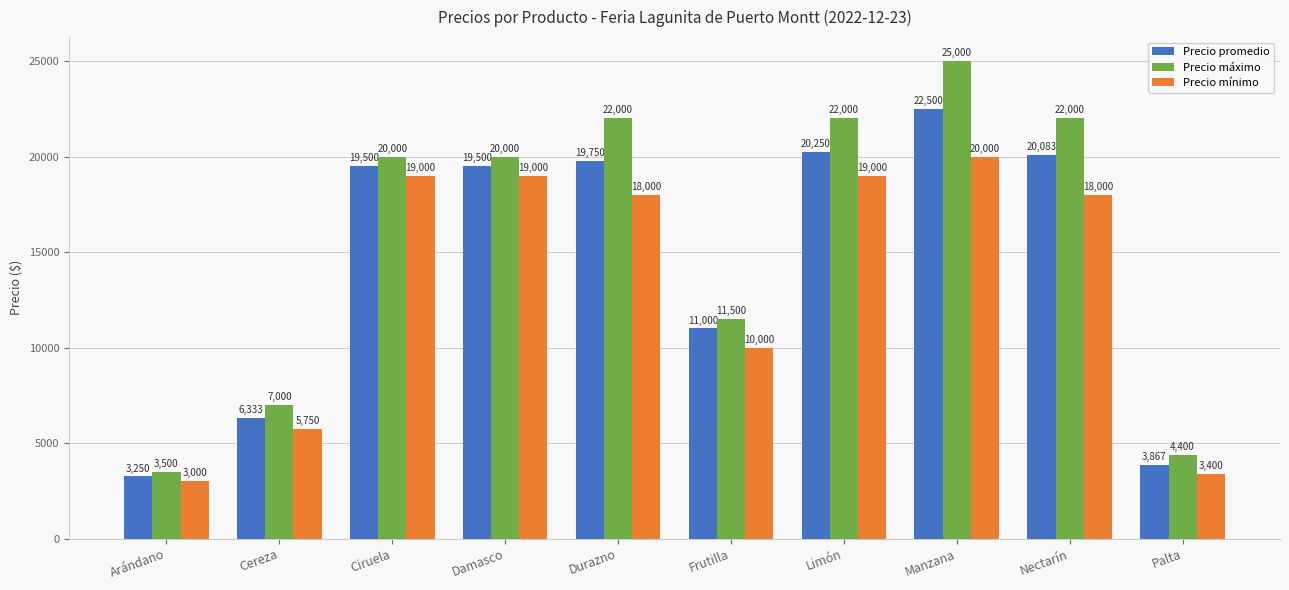

At which label does Precio mínimo reach its peak?

Manzana